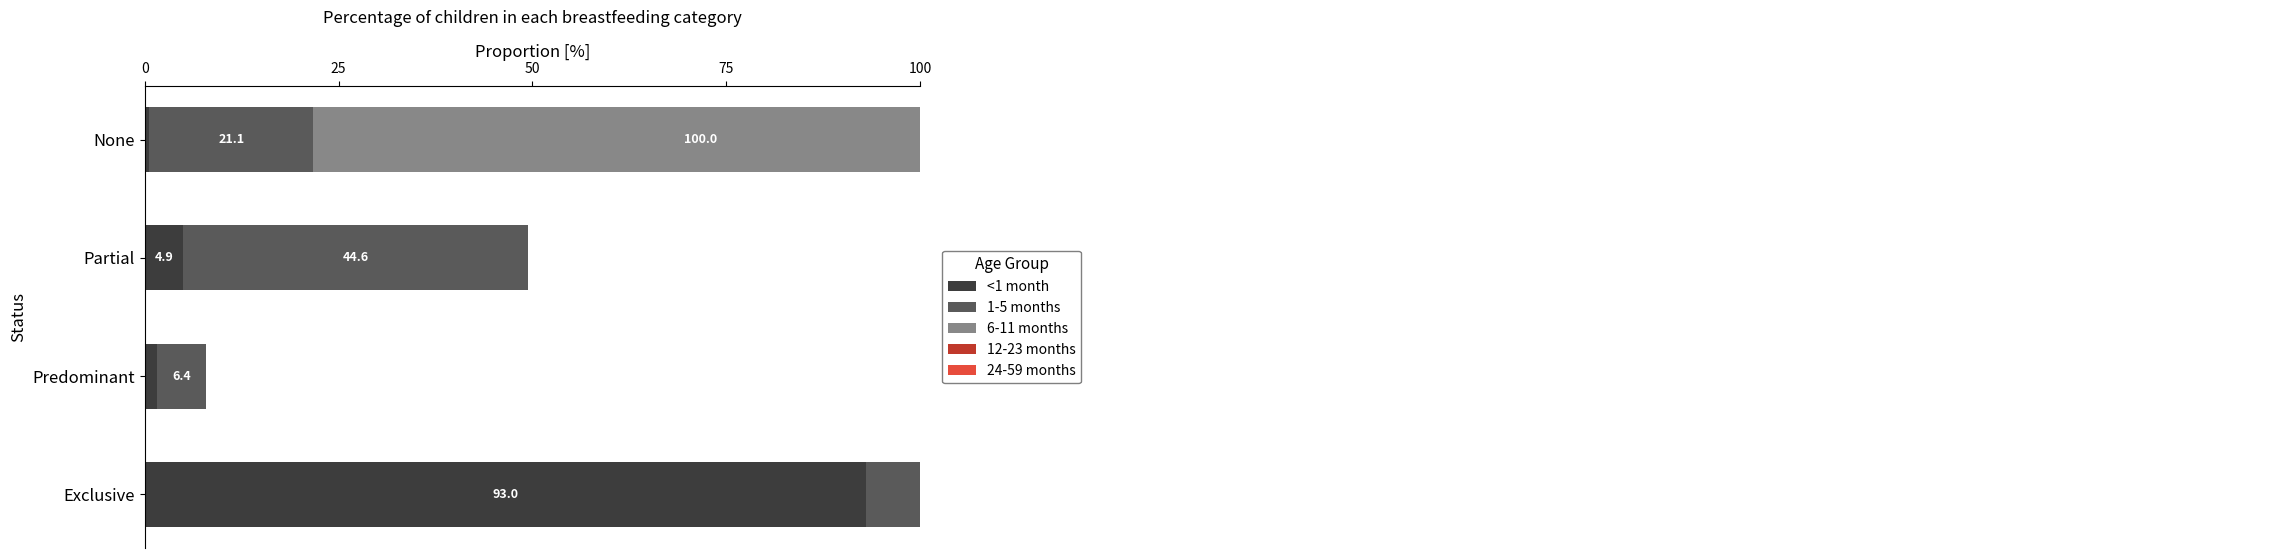

How many distinct data groups are displayed?

5